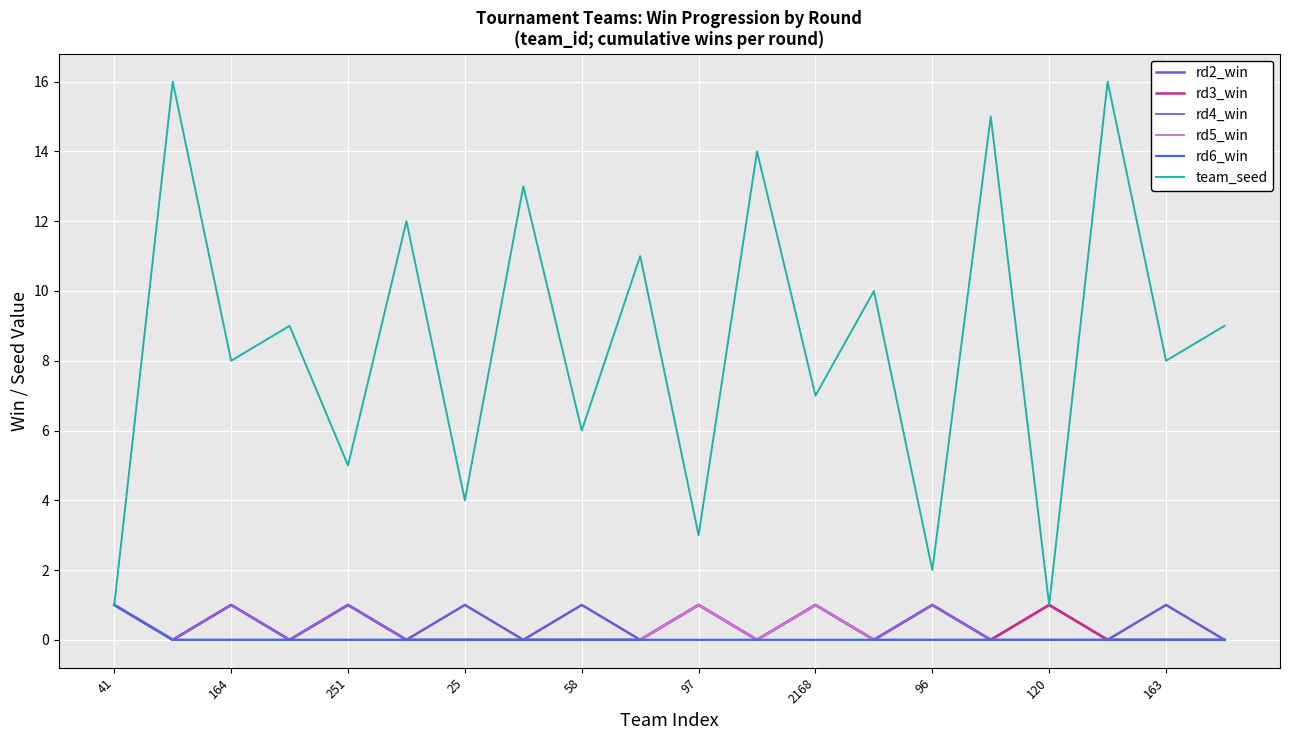

What is the maximum value shown in the chart?

16